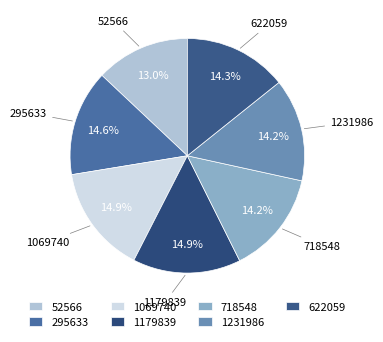

Count the number of slices in the pie.

7